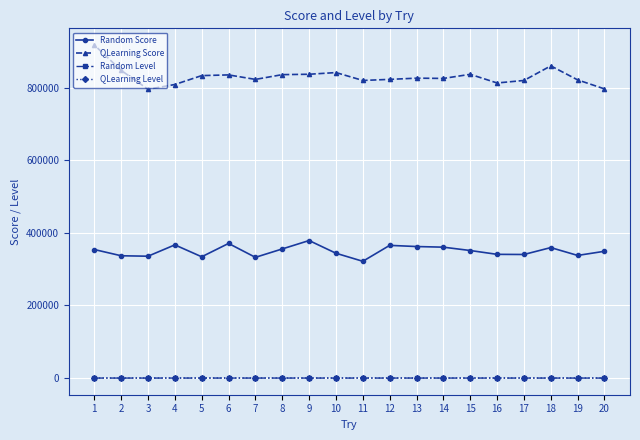

What is the minimum value for Random Score?

321530